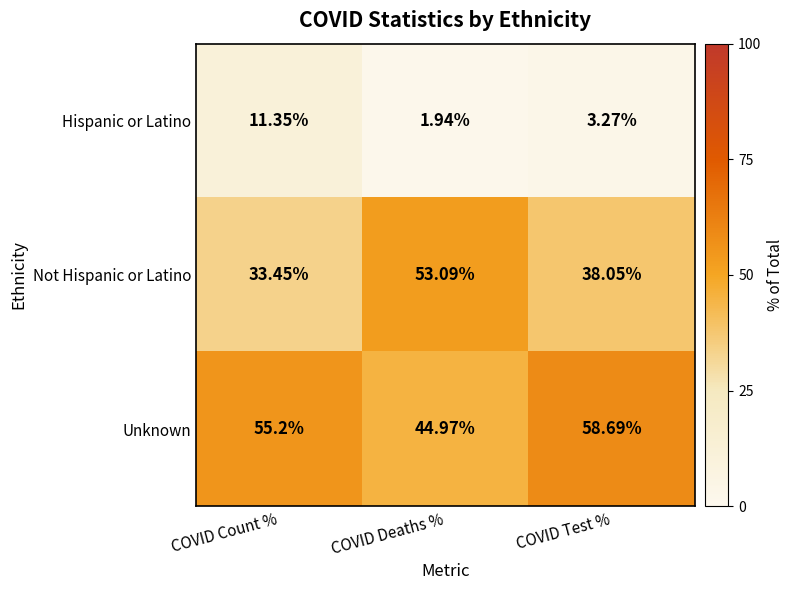

At which label does Unknown first exceed 55?

COVID Count %